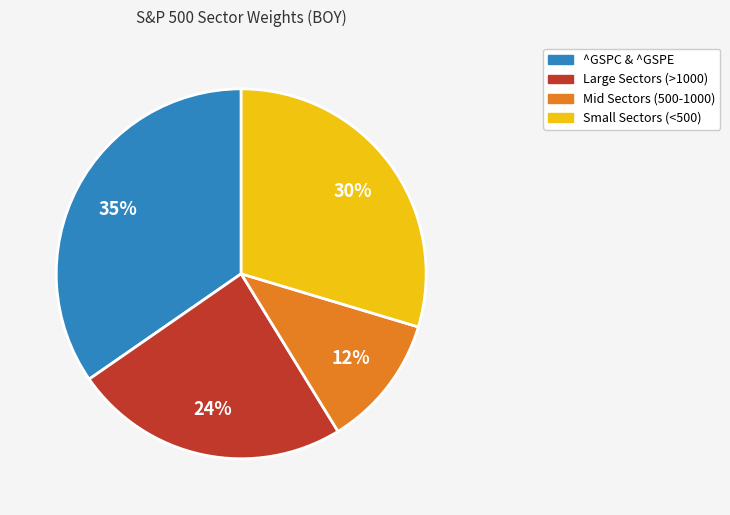

What is the largest slice in the pie chart?

^GSPC & ^GSPE